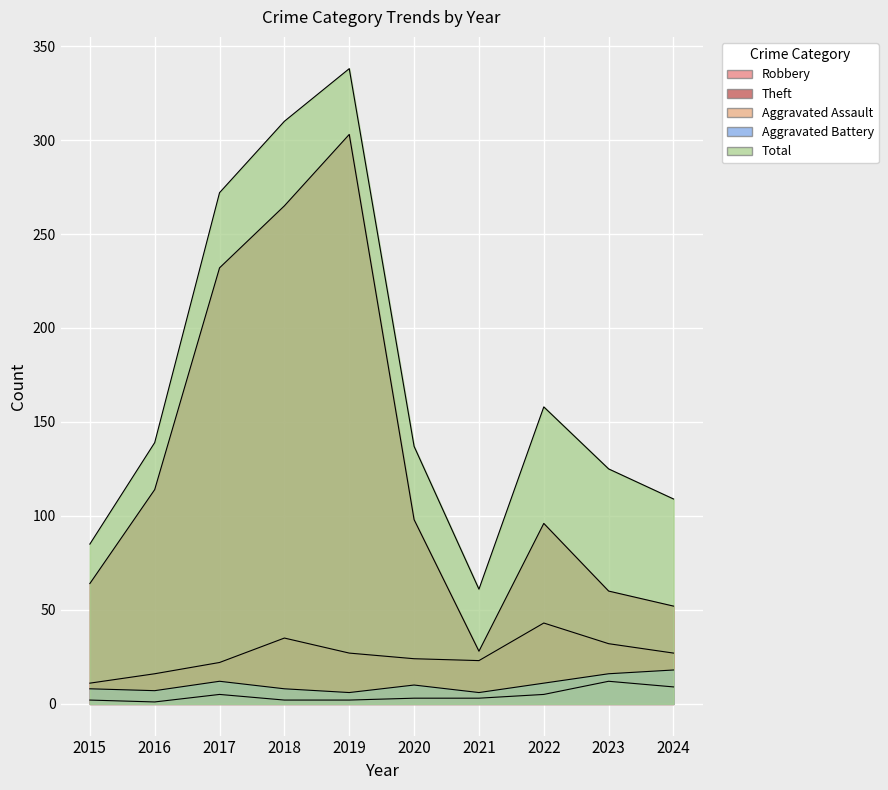

True or false: Robbery and Aggravated Battery cross at least once.

False